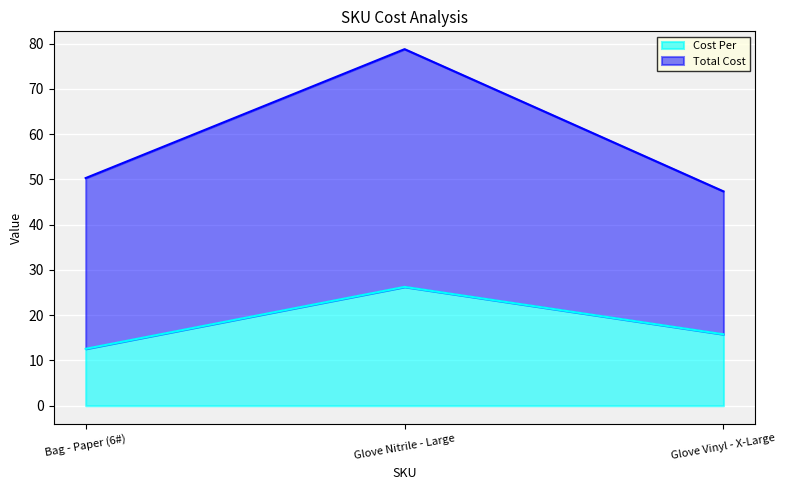

Count the number of values greater than 15.

2